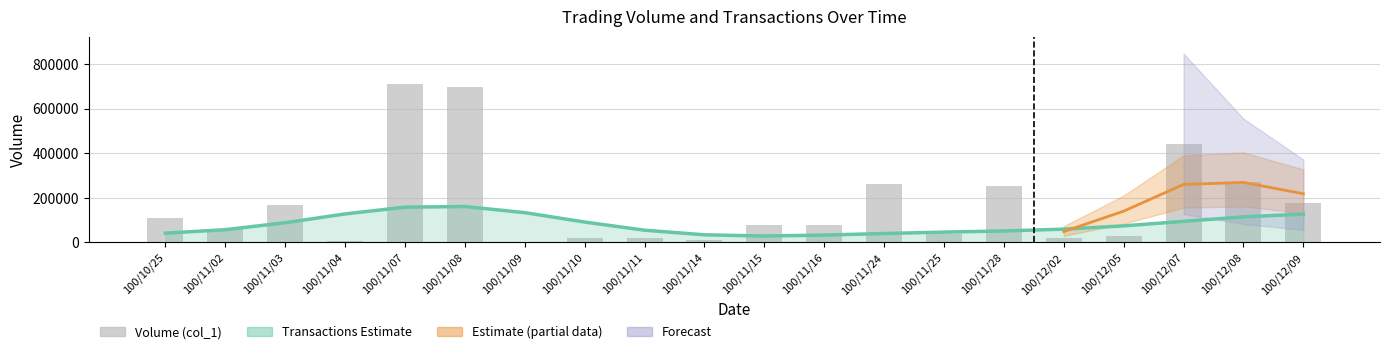

At which label does Transactions Estimate (col_8) first exceed 74355?

100/11/03